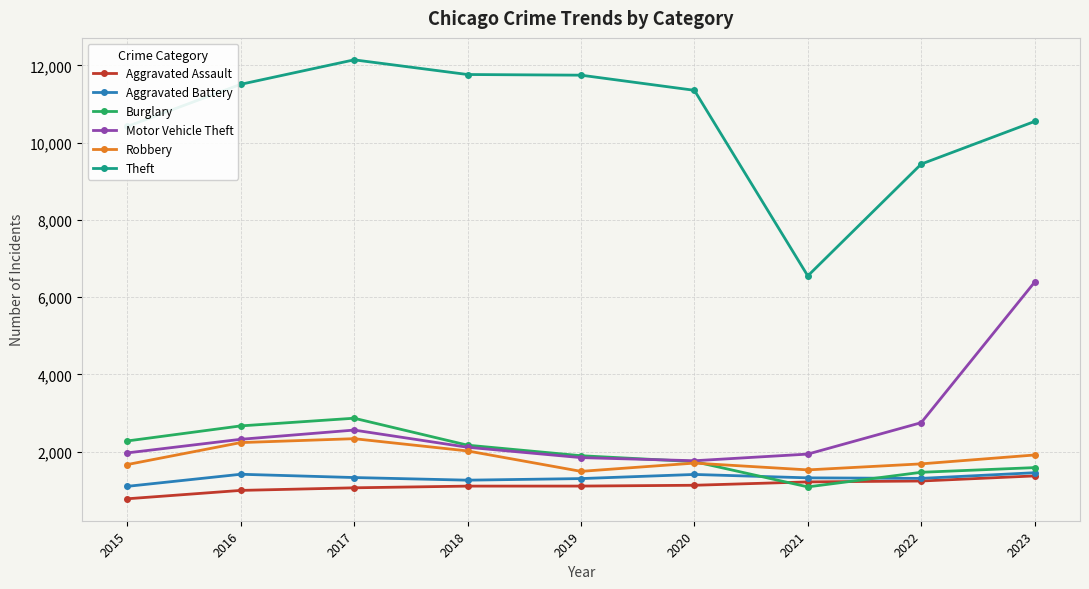

Does the chart display data point markers on the line(s)?

Yes